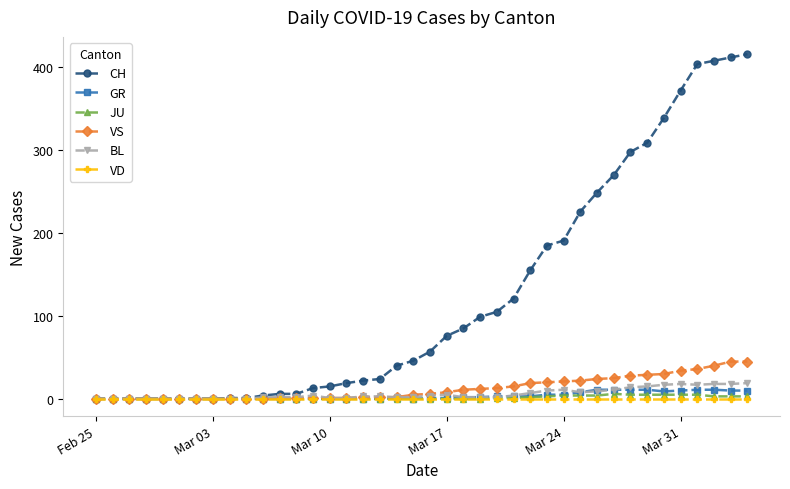

Which series has the largest total across all categories?

CH